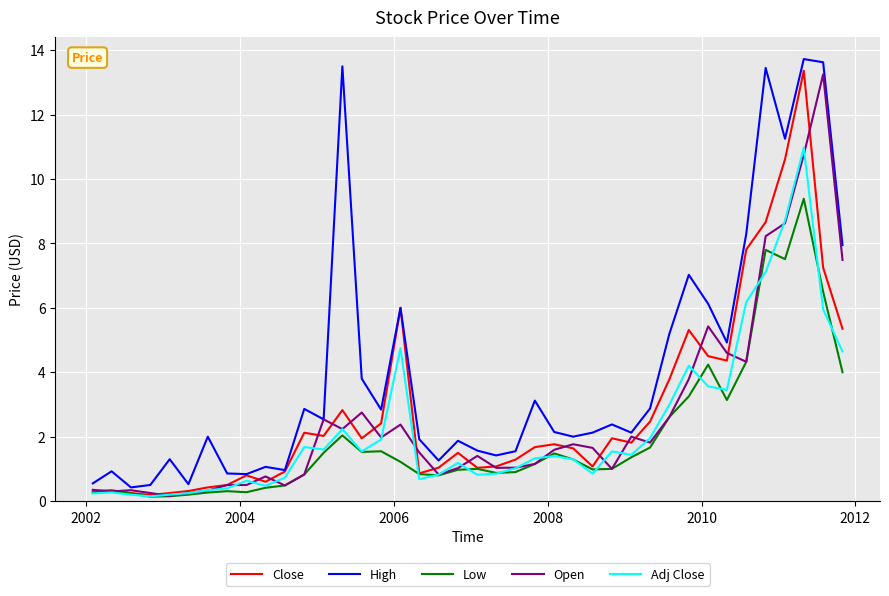

Which series has the largest total across all categories?

High